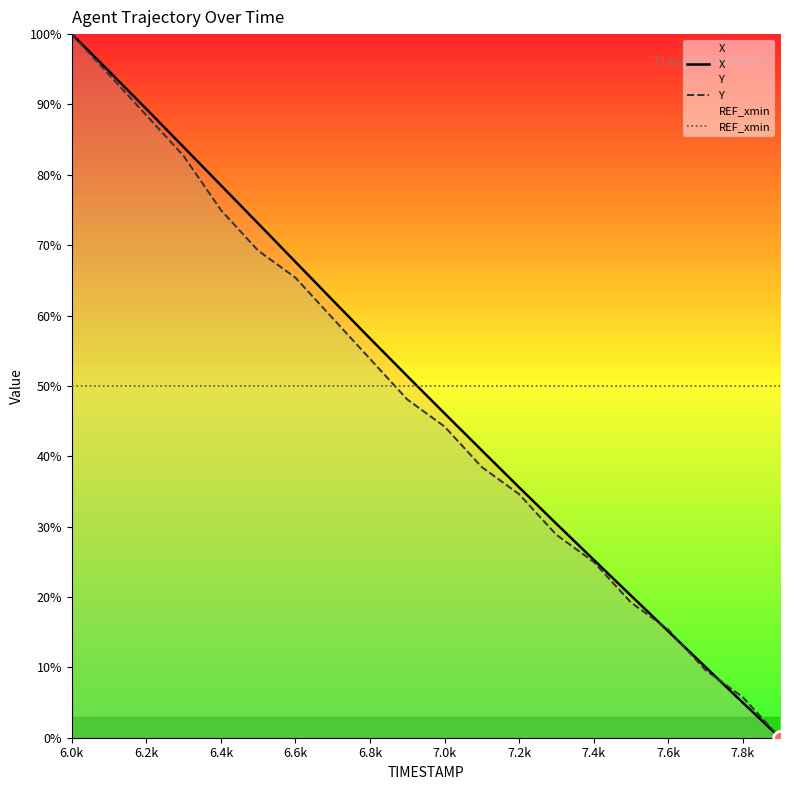

Does the chart have visible grid lines?

No